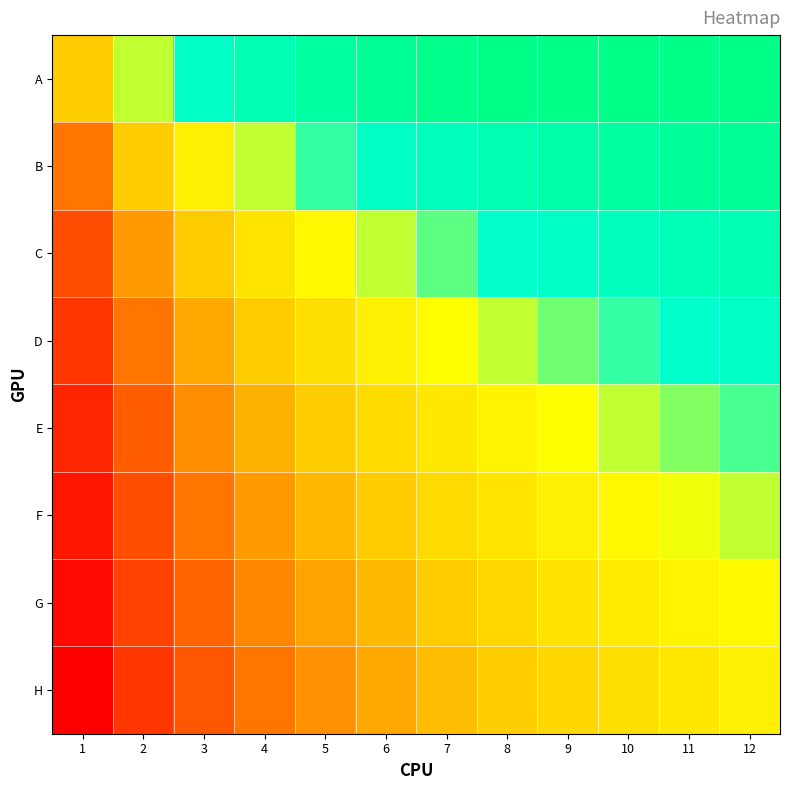

Between 3 and 10, which is larger?

10